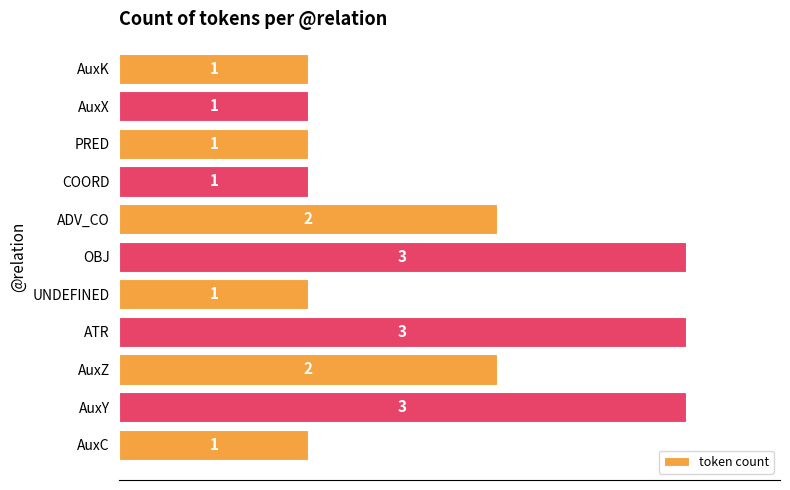

What is the sum of all values?

19